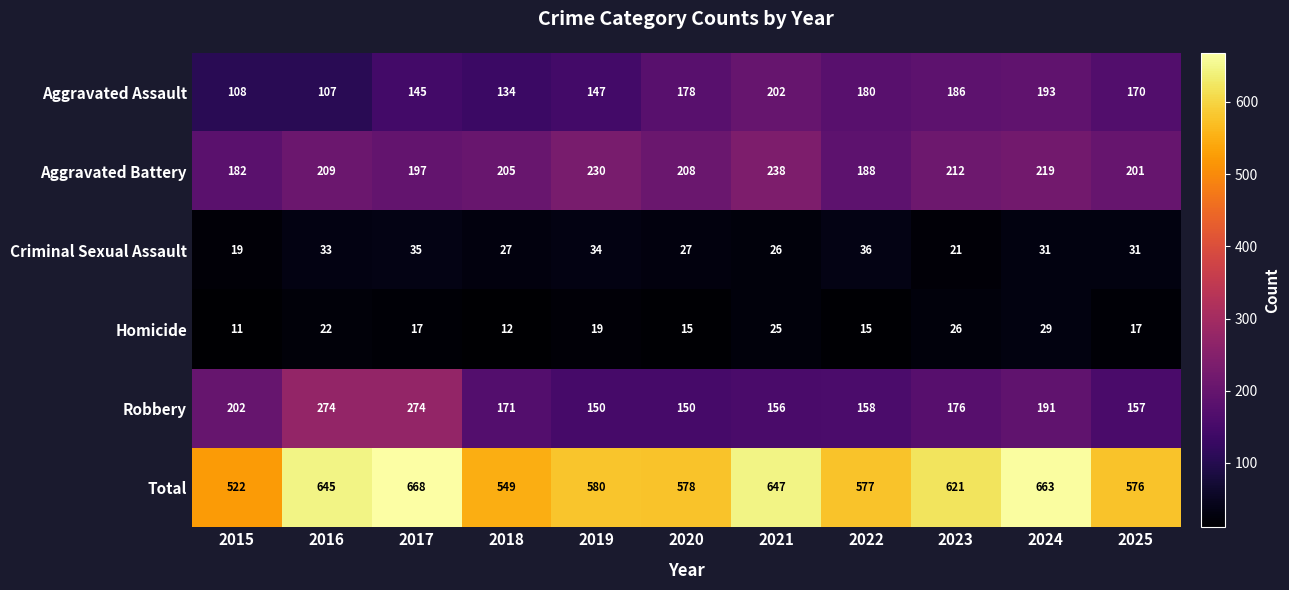

At which label does Aggravated Assault reach its minimum?

2016